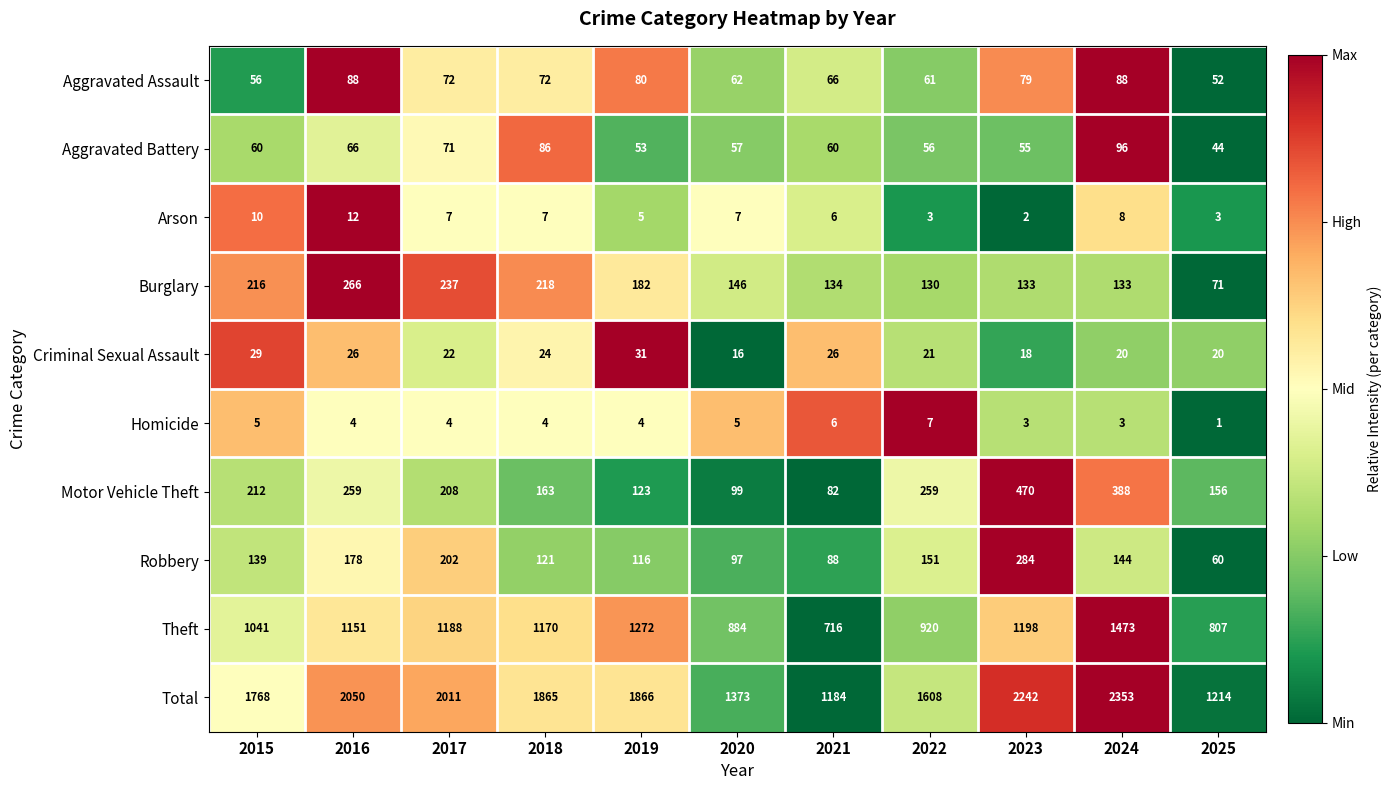

List the labels in order of Motor Vehicle Theft value, smallest first.

2021, 2020, 2019, 2025, 2018, 2017, 2015, 2016, 2022, 2024, 2023